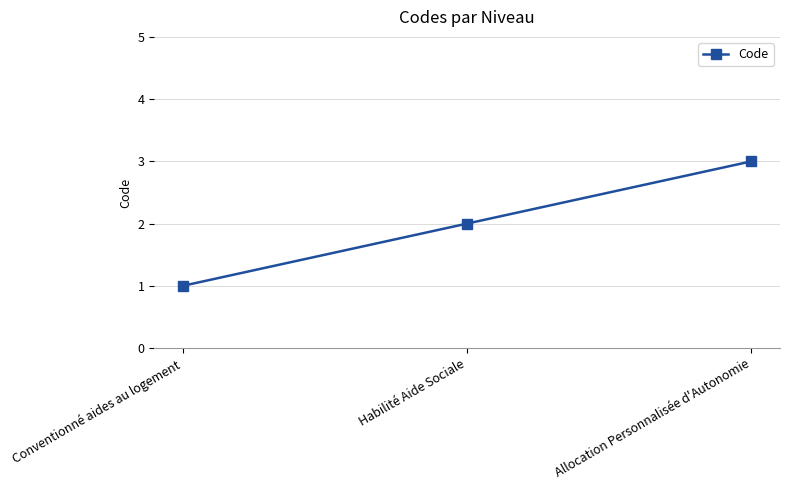

What is the difference between the values at Allocation Personnalisée d'Autonomie and Habilité Aide Sociale?

1